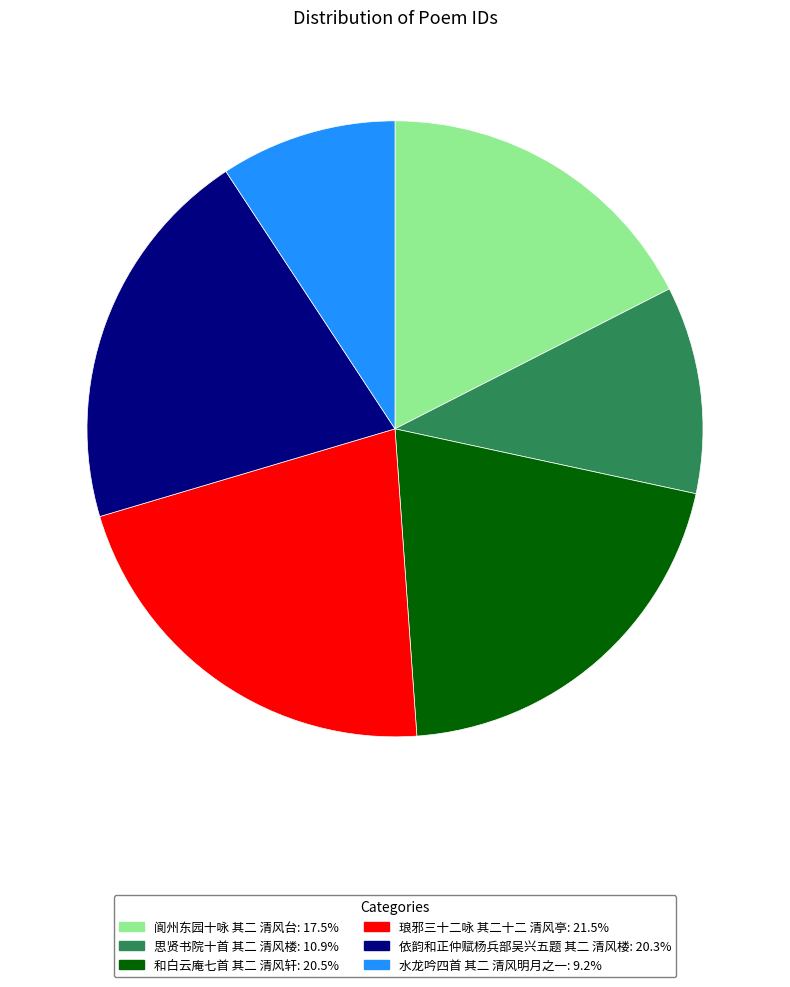

Is it true that 阆州东园十咏 其二 清风台 is 17% of the pie?

True